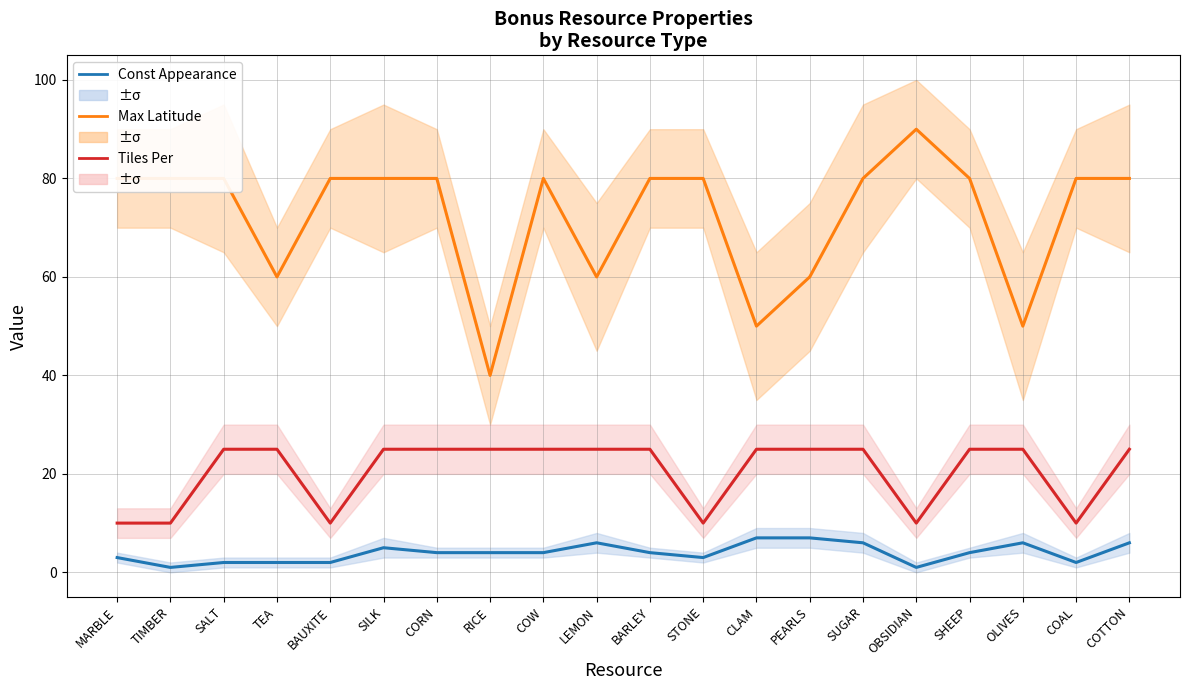

What is the minimum value shown in the chart?

1